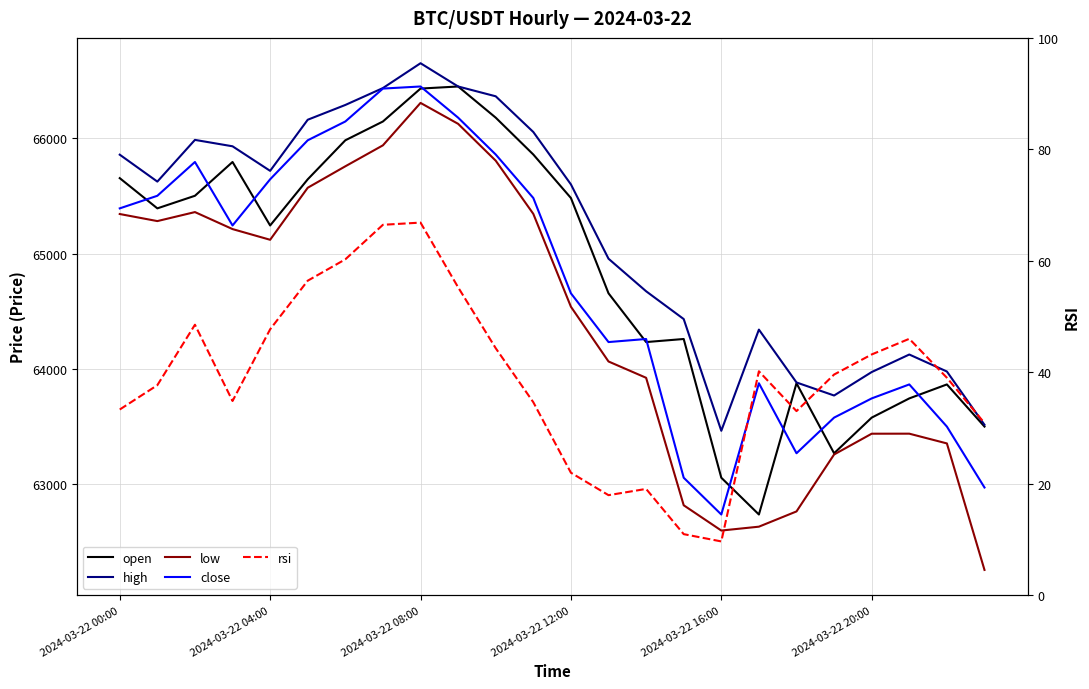

What position from the left is 22?

23